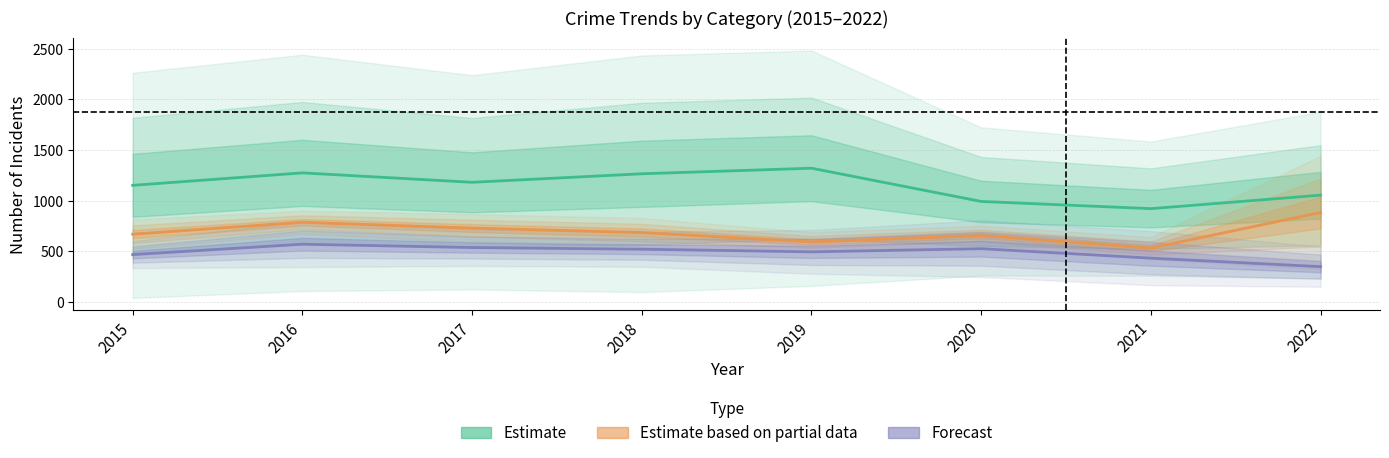

List the series in order of their overall mean, lowest first.

Forecast (Purple), Partial (Orange), Estimate (Green)